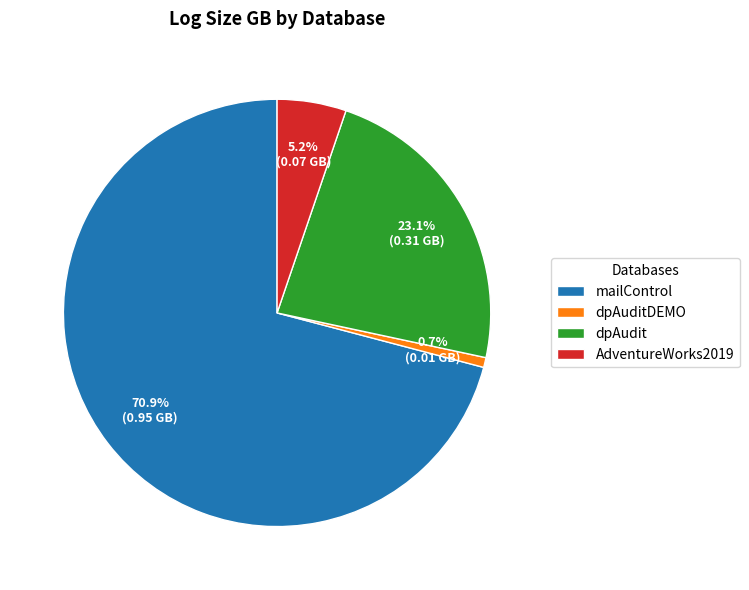

Is the sum of mailControl and AdventureWorks2019 greater than half?

Yes